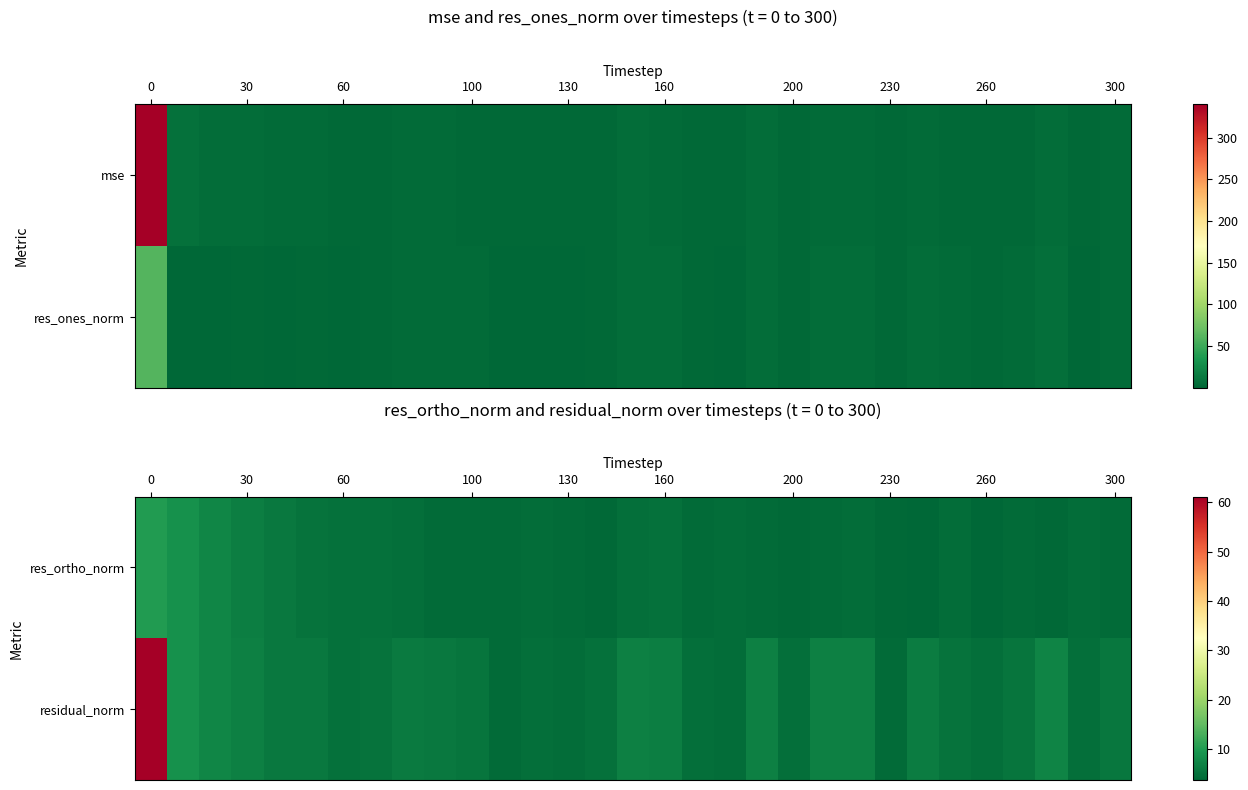

True or false: residual_norm has a value of 11.7 at 30.

False